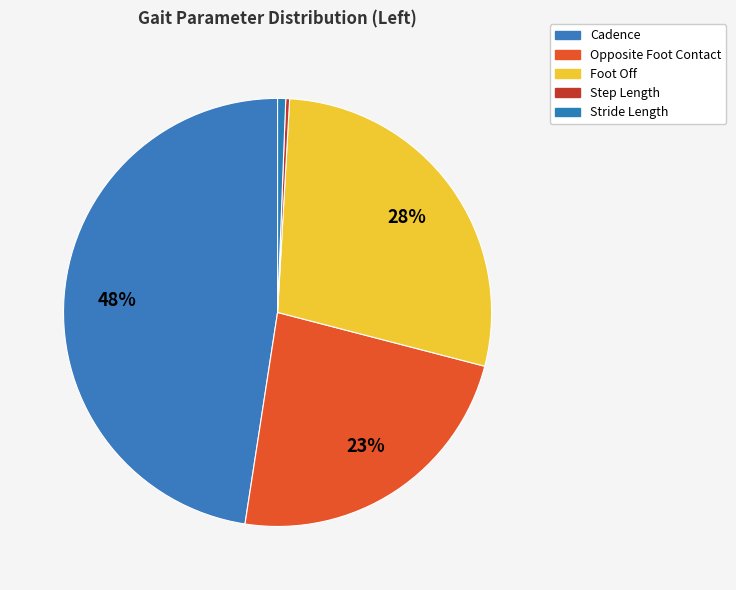

The Stride Length slice represents 11% of the pie. True or false?

False